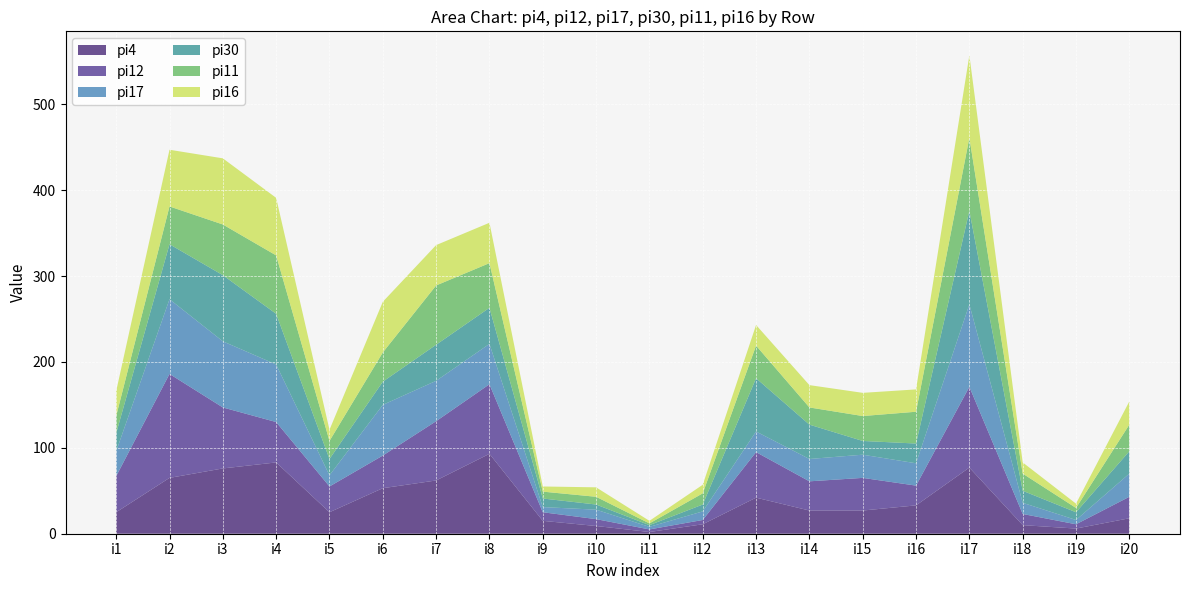

Reading left to right, what are all the values shown in this chart?

pi4: i1=25	i2=65	i3=76	i4=83	i5=25	i6=53	i7=62	i8=93	i9=15	i10=9	i11=2	i12=11	i13=42	i14=27	i15=27	i16=33	i17=77	i18=10	i19=6	i20=18
pi12: i1=42	i2=121	i3=71	i4=47	i5=30	i6=38	i7=69	i8=81	i9=10	i10=8	i11=3	i12=5	i13=53	i14=34	i15=38	i16=23	i17=94	i18=13	i19=5	i20=25
pi17: i1=29	i2=87	i3=77	i4=67	i5=13	i6=59	i7=47	i8=47	i9=6	i10=11	i11=3	i12=10	i13=24	i14=26	i15=27	i16=26	i17=96	i18=13	i19=5	i20=27
pi30: i1=21	i2=64	i3=77	i4=59	i5=19	i6=27	i7=42	i8=42	i9=10	i10=6	i11=2	i12=8	i13=62	i14=40	i15=16	i16=23	i17=109	i18=14	i19=9	i20=26
pi11: i1=20	i2=44	i3=59	i4=68	i5=21	i6=34	i7=69	i8=52	i9=8	i10=9	i11=2	i12=13	i13=38	i14=20	i15=29	i16=37	i17=85	i18=20	i19=5	i20=31
pi16: i1=29	i2=66	i3=77	i4=67	i5=13	i6=59	i7=47	i8=47	i9=6	i10=11	i11=3	i12=10	i13=24	i14=26	i15=27	i16=26	i17=96	i18=13	i19=5	i20=27